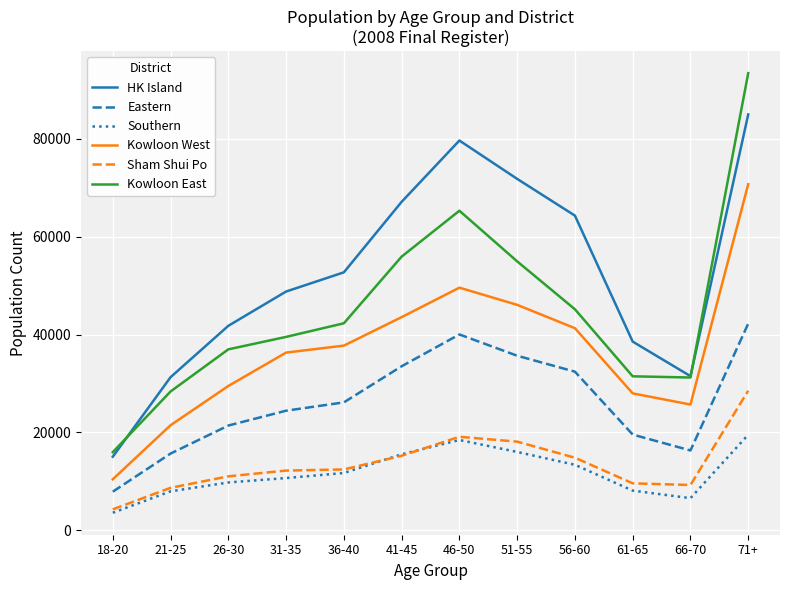

At which category does the chart reach its minimum across all series?

18-20